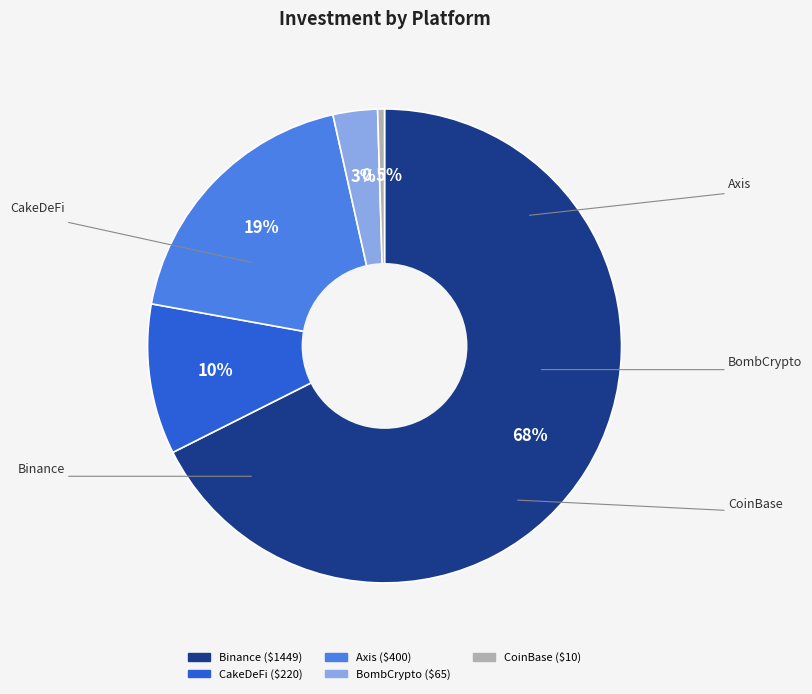

Which slice represents more than half of the pie?

Binance